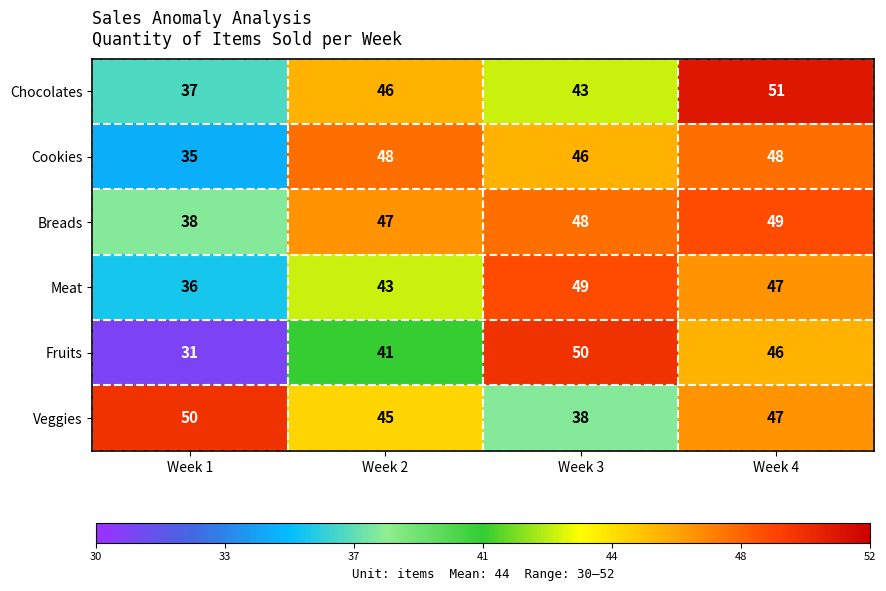

True or false: Meat has a value of 49 at Week 3.

True